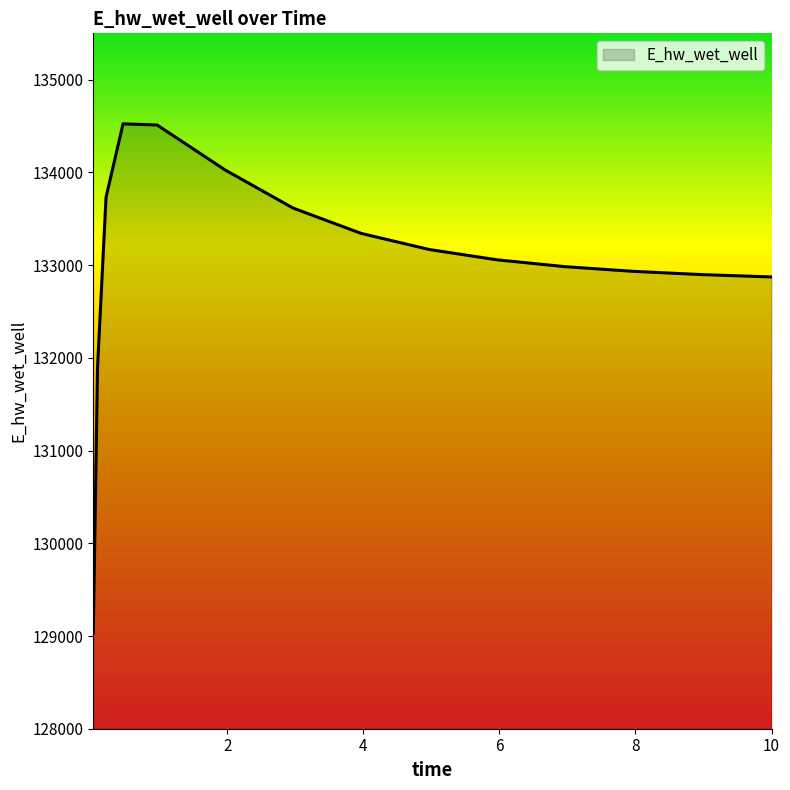

What is the minimum value shown in the chart?

129031.5